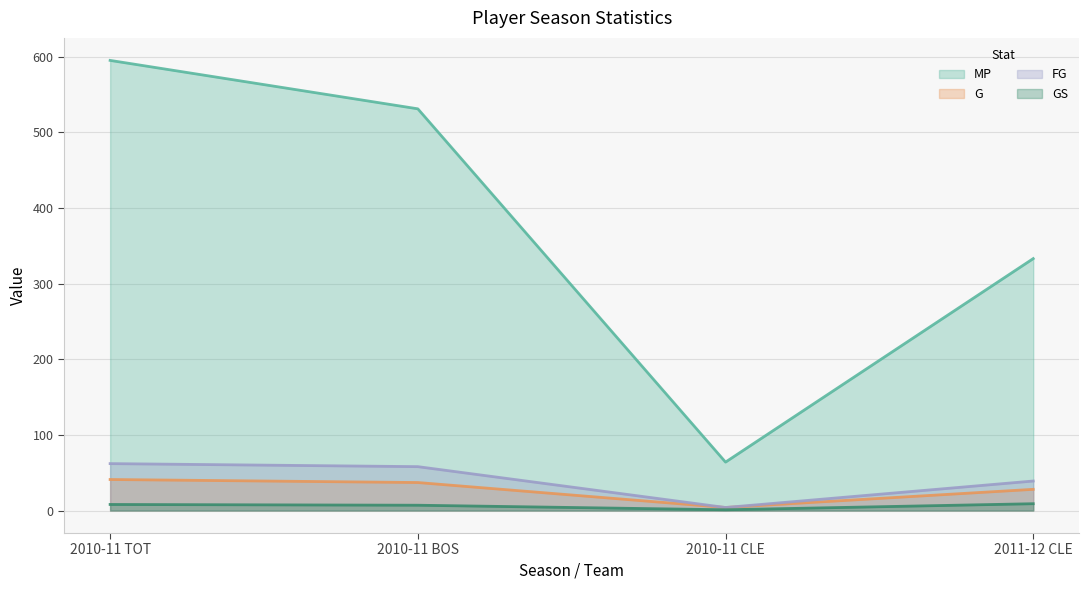

Which series has the largest total across all categories?

MP